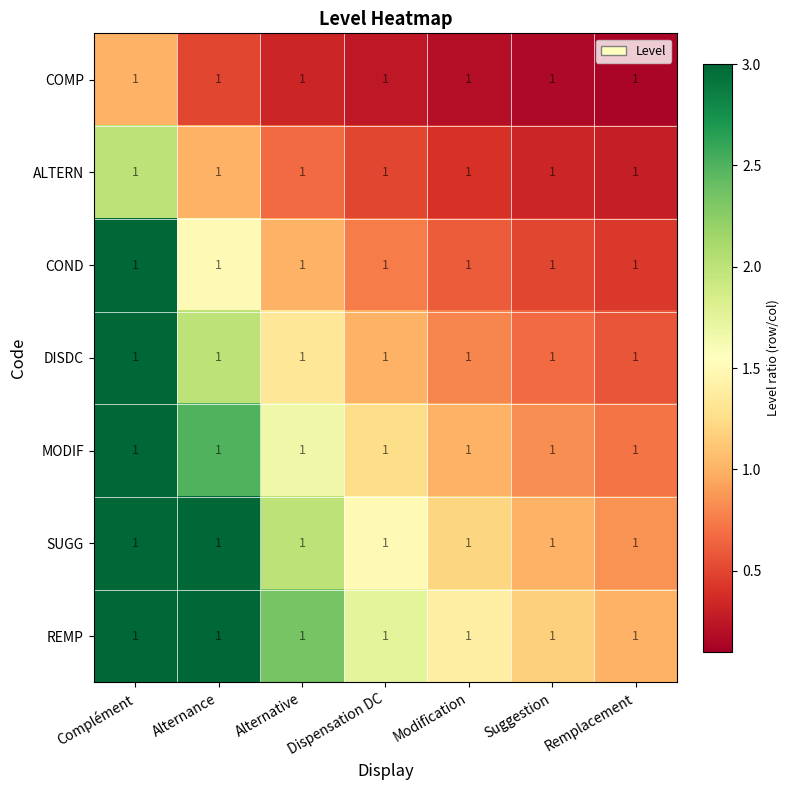

Count the number of data series in this chart.

7